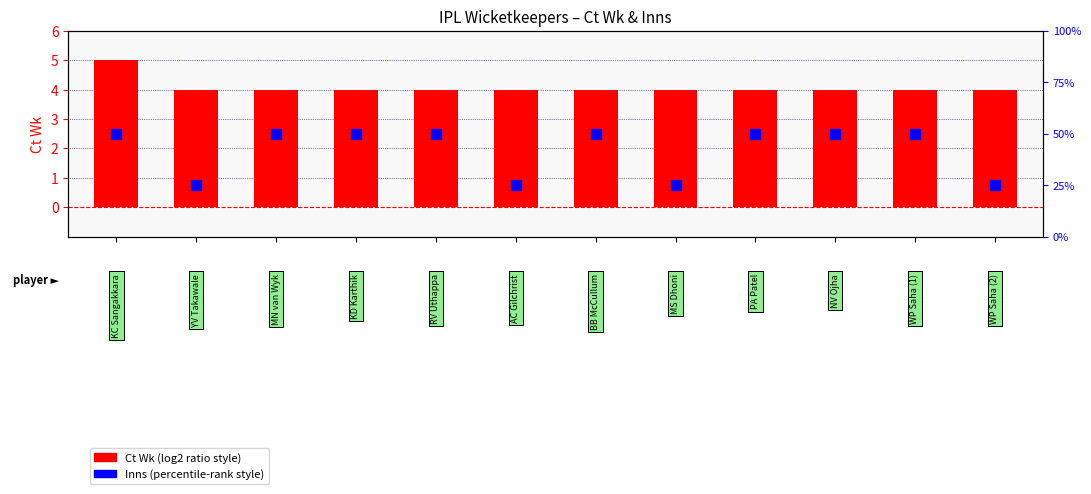

What are all the series names shown in the legend?

Ct Wk, Inns